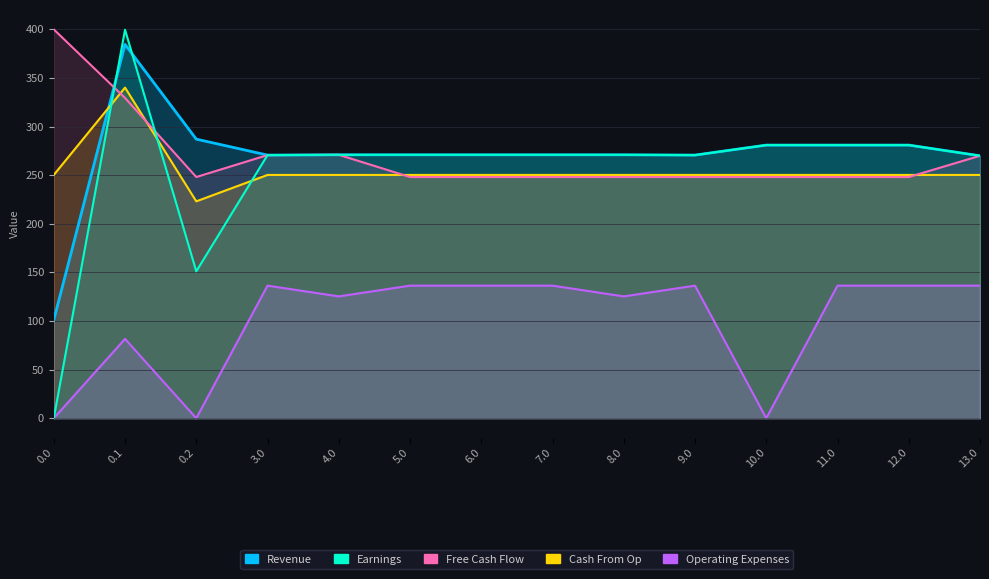

True or false: Operating Expenses and Cash From Op intersect in this chart.

False